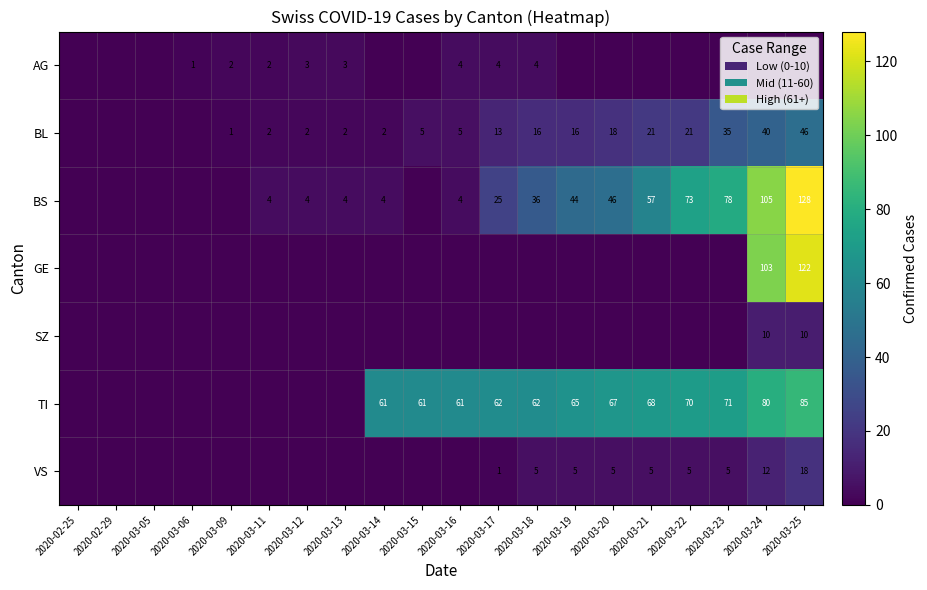

Is the value of VS at 2020-03-19 greater than the value of AG at 2020-03-13?

Yes